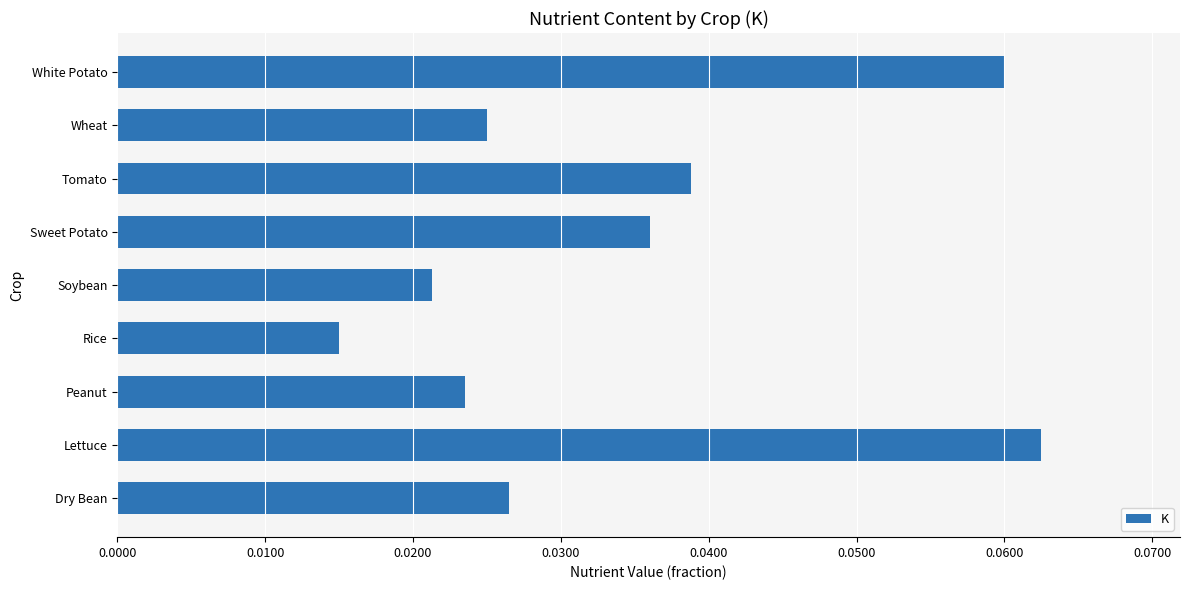

Does the chart contain any negative values?

No